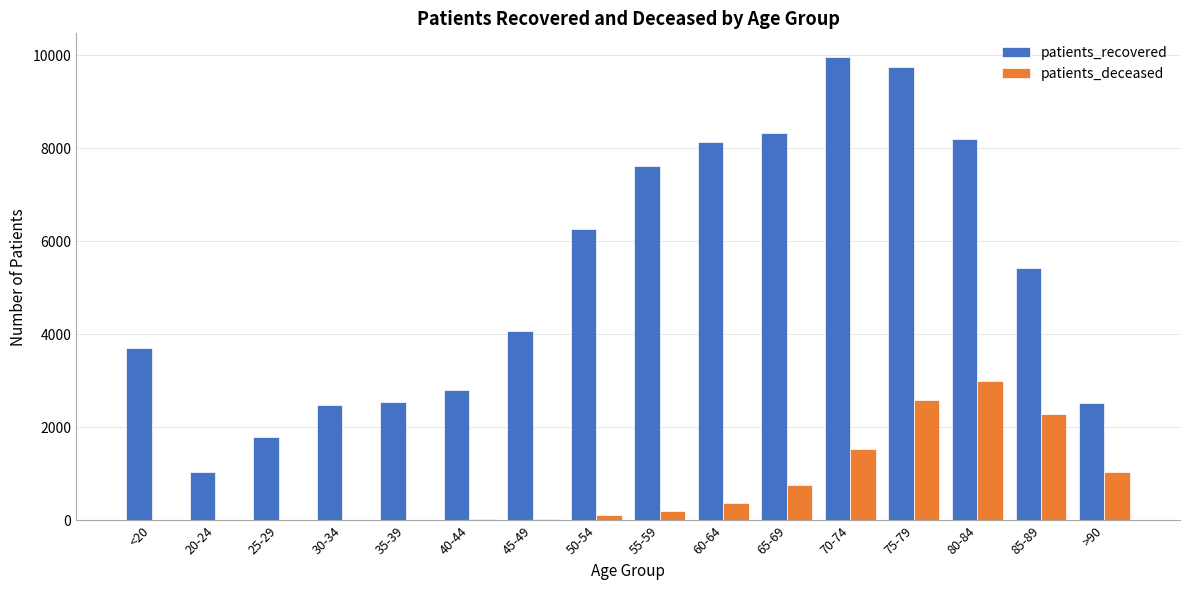

Which series changed the most between 30-34 and 50-54?

patients_recovered